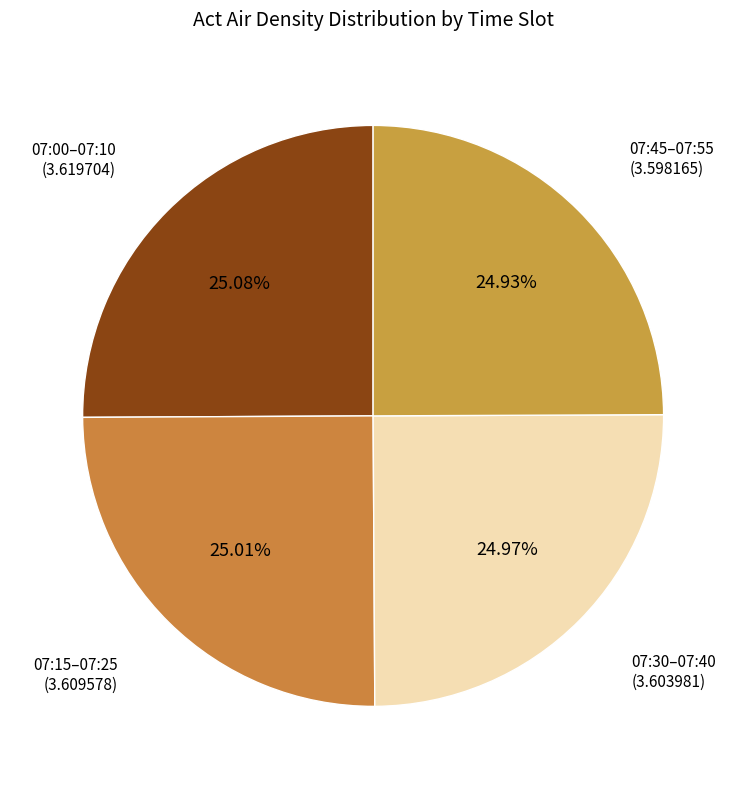

Does 07:45–07:55 (3.598165) represent more than half of the total?

No